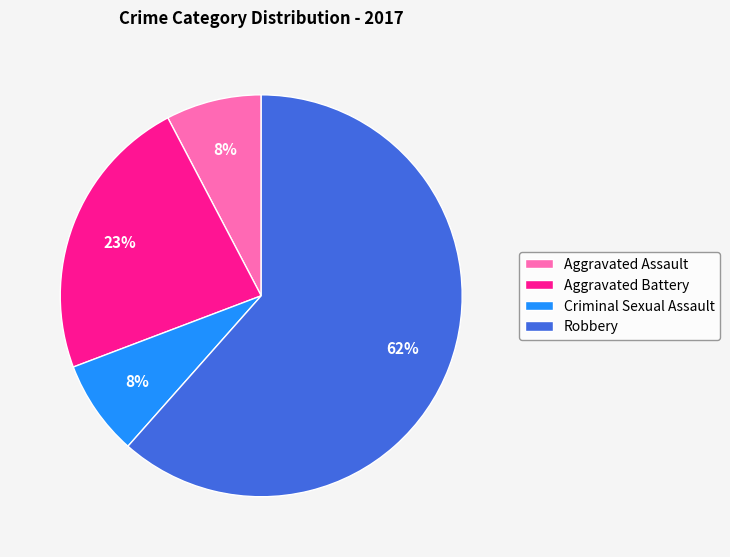

Between Robbery and Aggravated Battery, which is larger?

Robbery